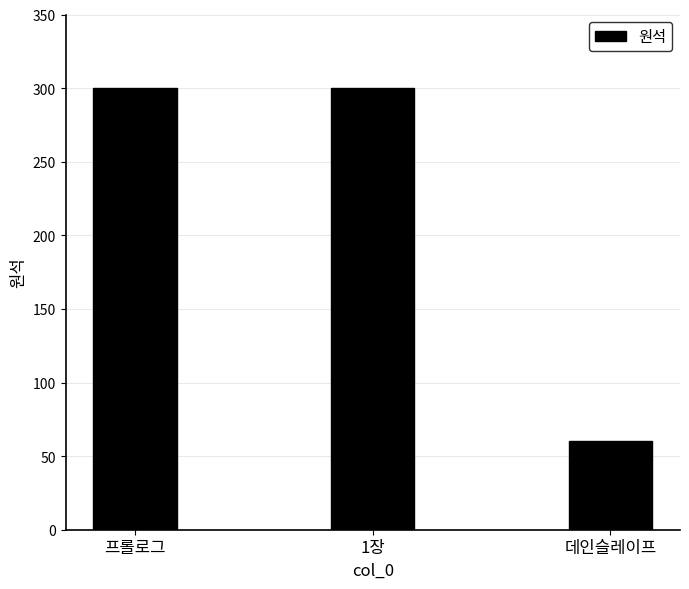

How many distinct data groups are displayed?

1